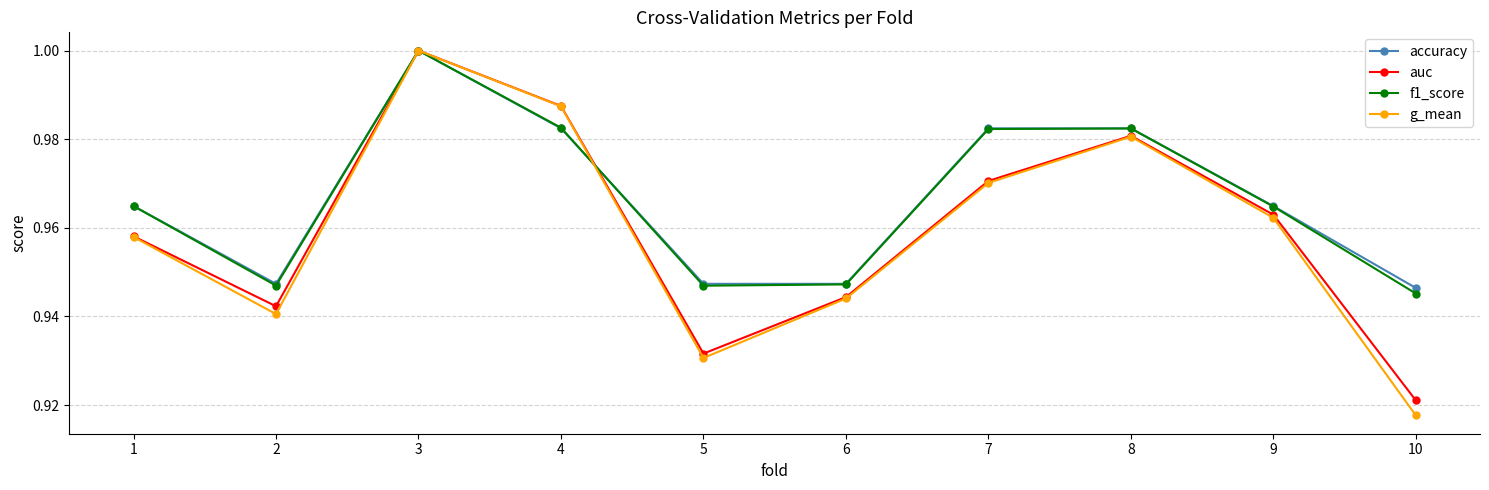

At which category does g_mean reach its first local valley?

2